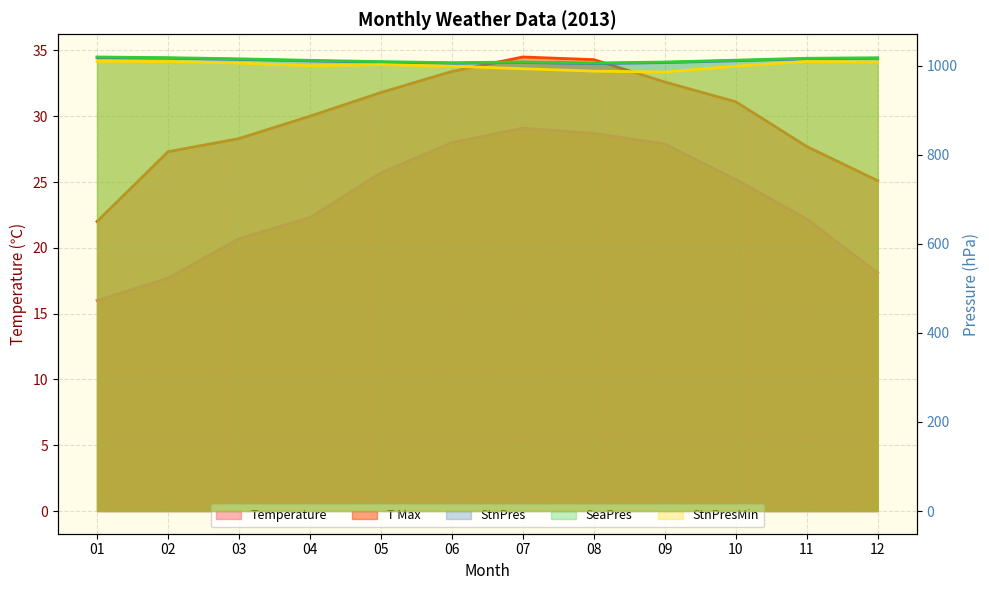

How many interior local valleys does the SeaPres series have?

2